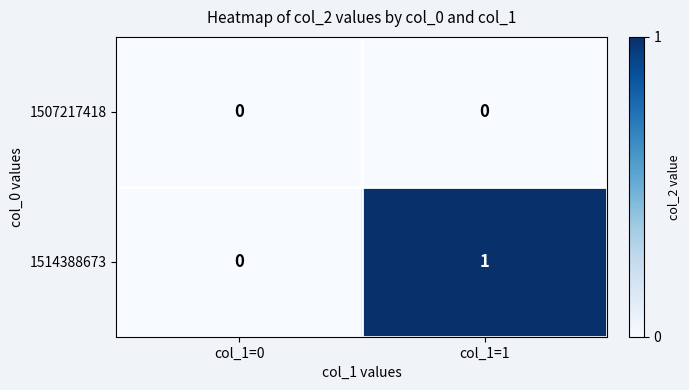

Which series has the widest spread of values?

1514388673